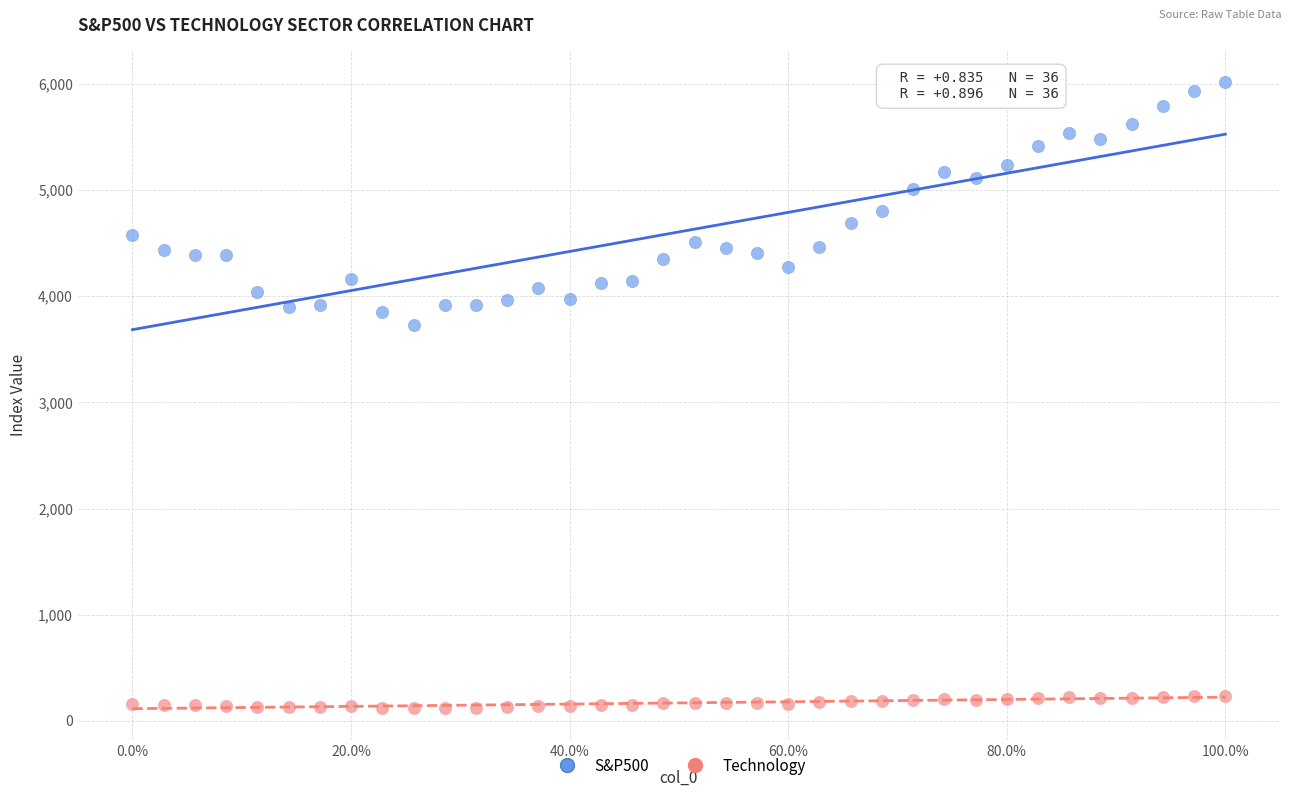

What are all the series names shown in the legend?

S&P500, Technology